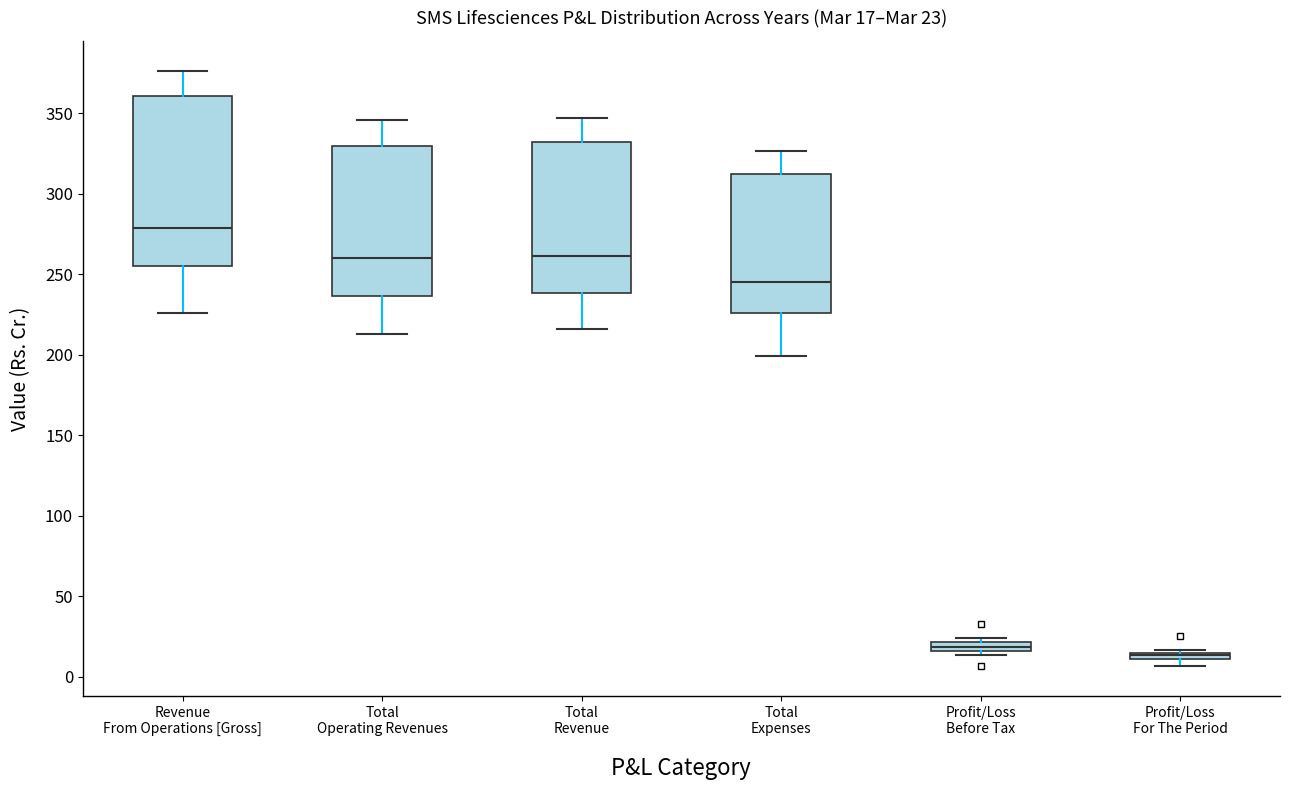

Comparing the boxes themselves (not the whiskers), which one is the tallest?

Revenue From Operations [Gross]